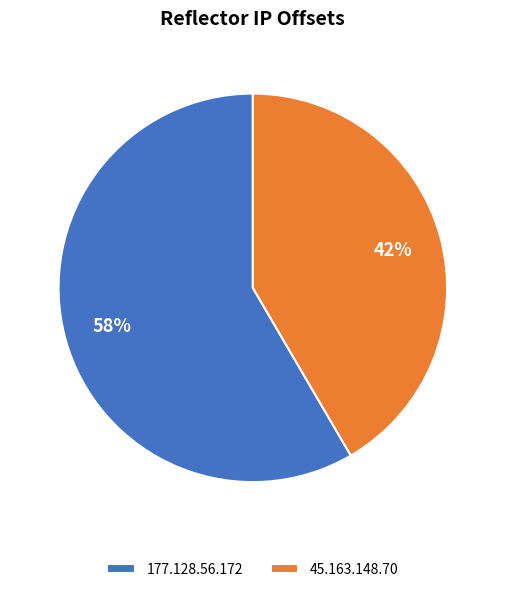

Between 177.128.56.172 and 45.163.148.70, which is larger?

177.128.56.172